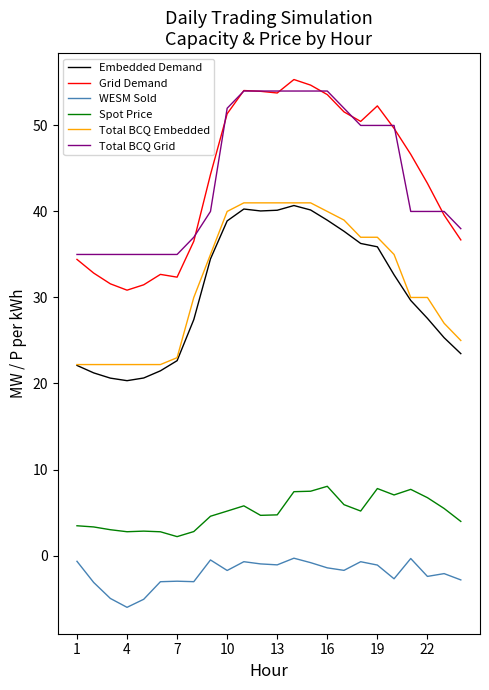

What are all the series names shown in the legend?

Embedded Demand, Grid Demand, WESM Sold, Spot Price, Total BCQ Embedded, Total BCQ Grid